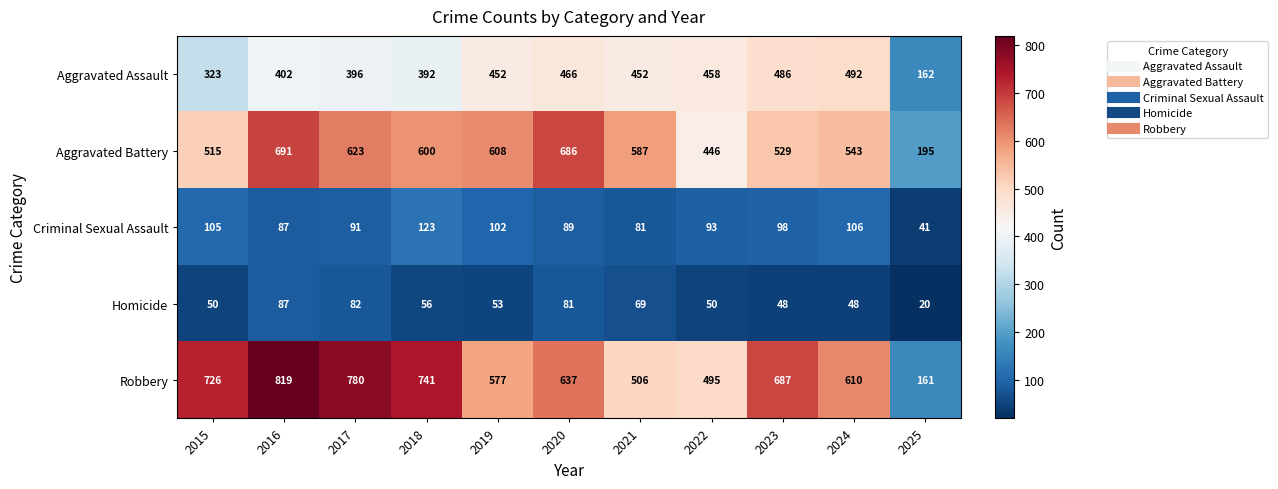

What is the total value across all series at 2025?

579